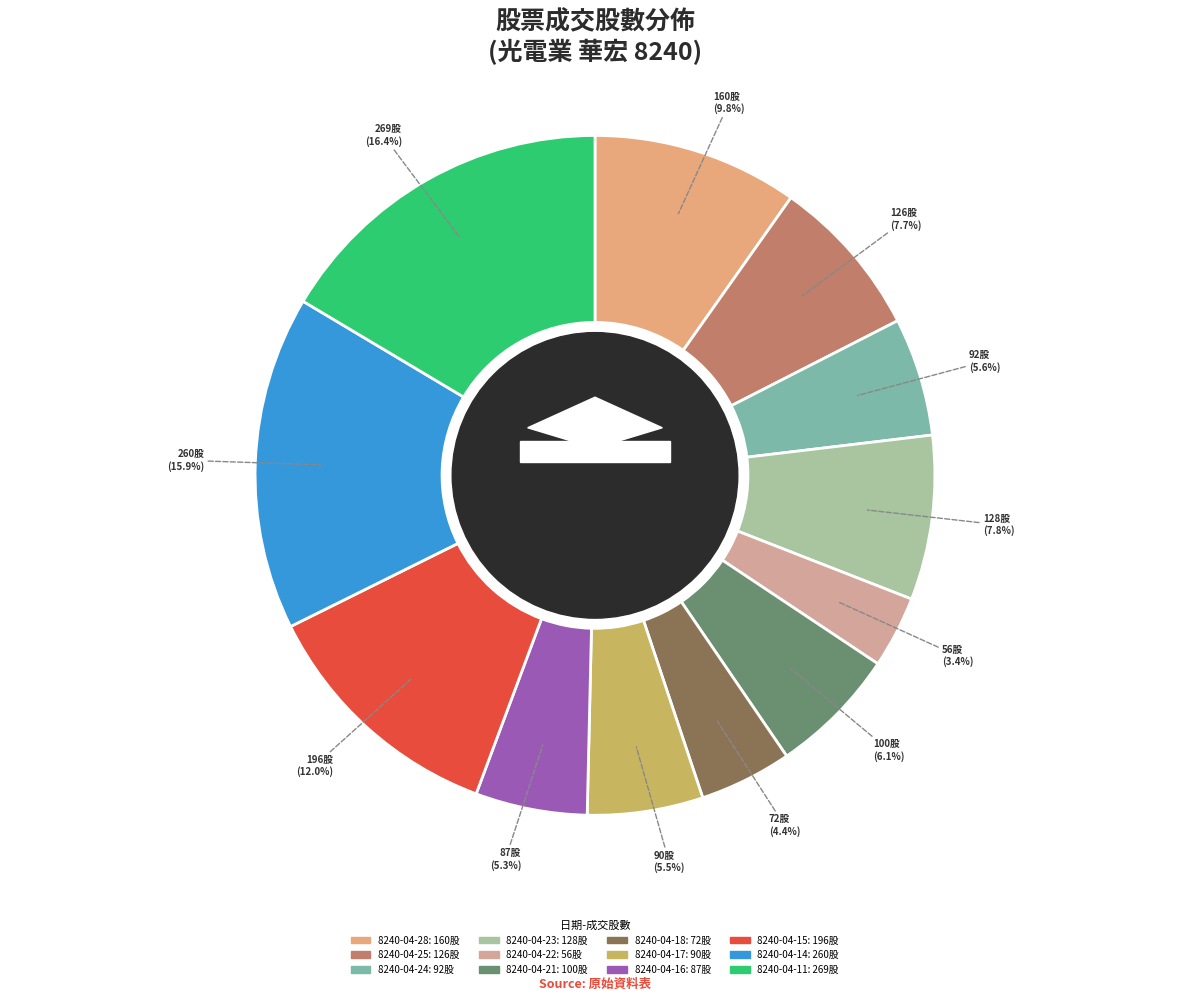

How much of the chart is everything except 8240-04-23?

92.2%